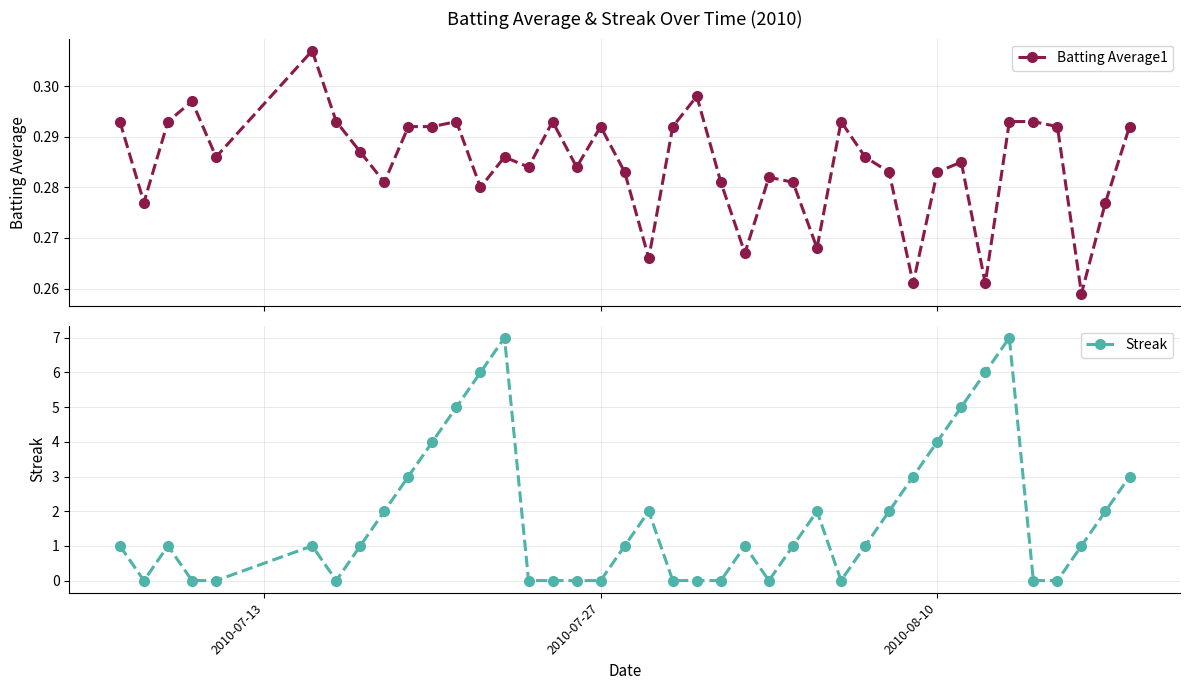

After their last crossing, which series has the higher values: Streak or Batting Average1?

Streak